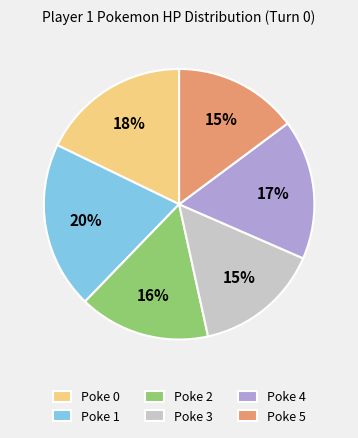

Combined, do Poke 5 and Poke 0 account for over 50%?

No